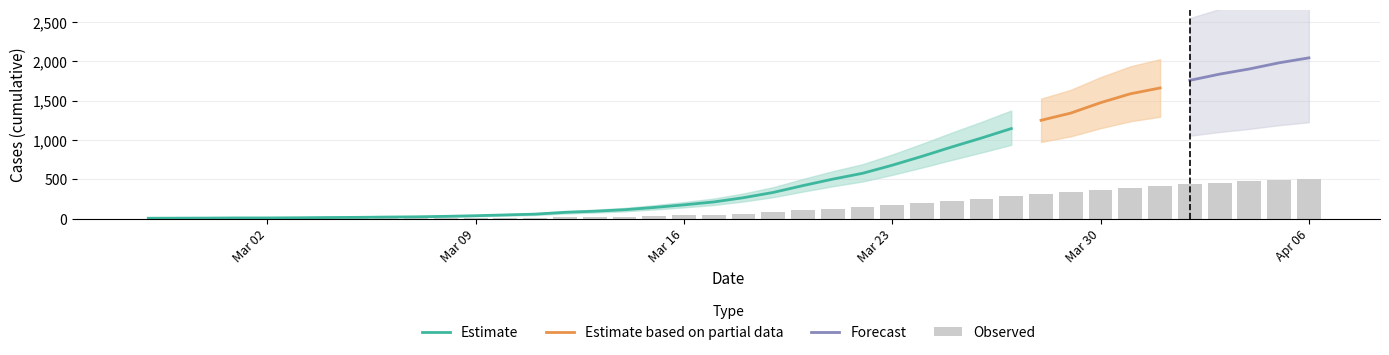

Does the chart contain any negative values?

No